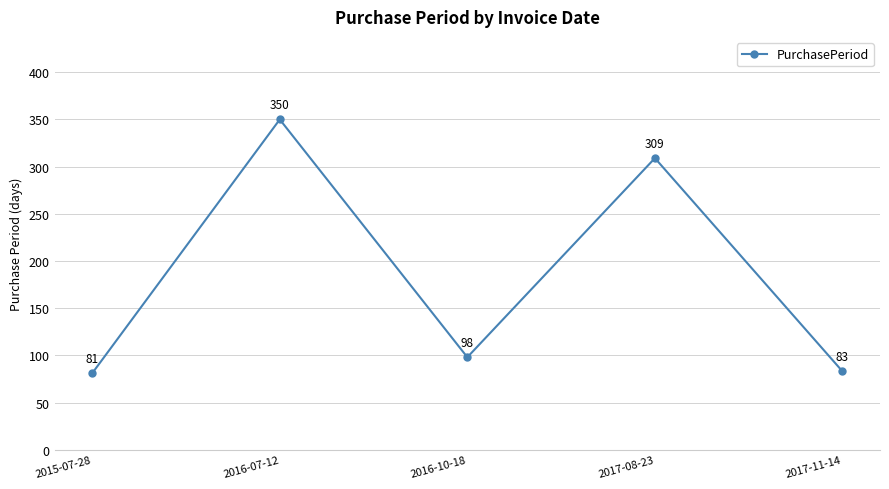

How many lines are shown in the chart?

1